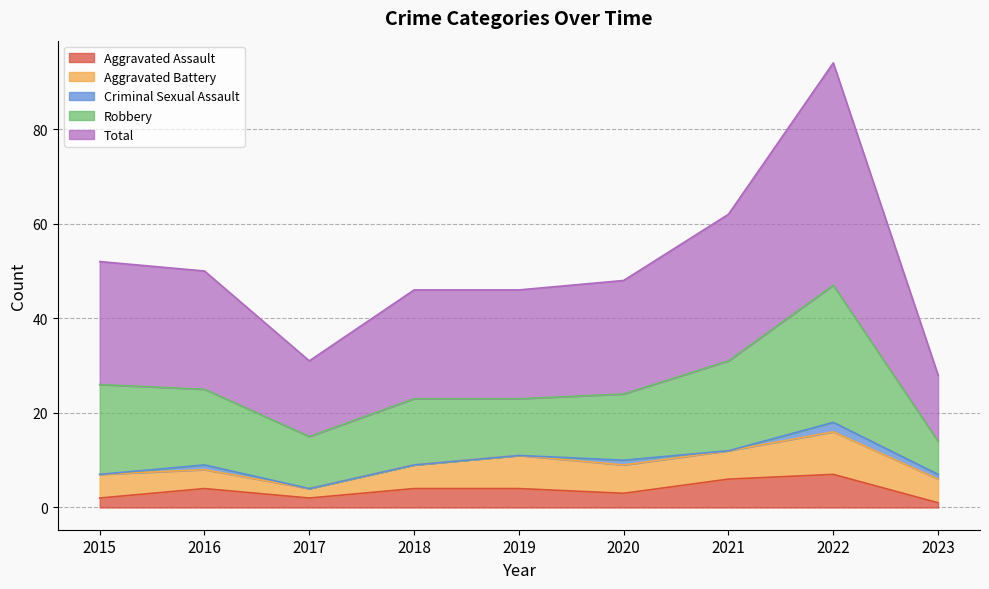

True or false: Total and Robbery cross at least once.

False